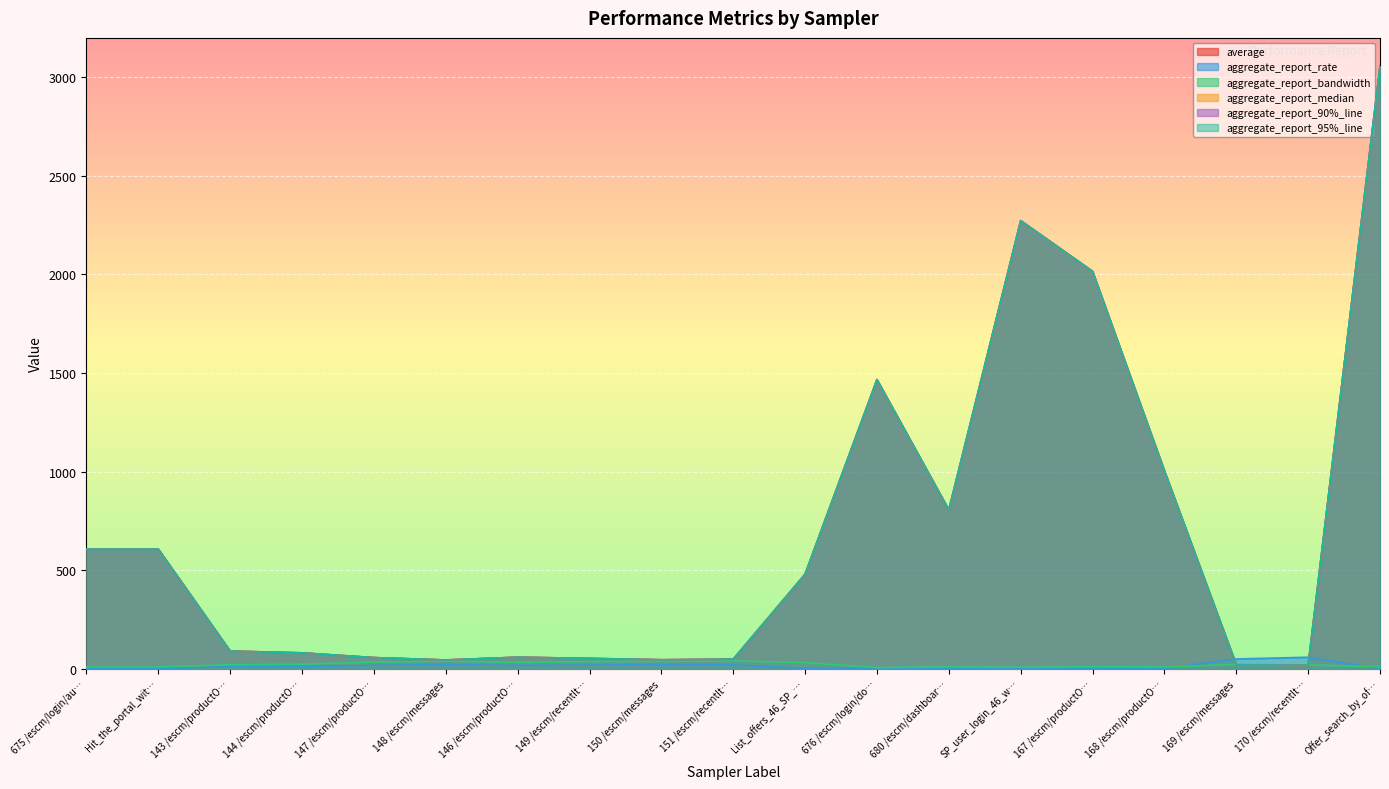

What is the greatest value displayed?

3057.0